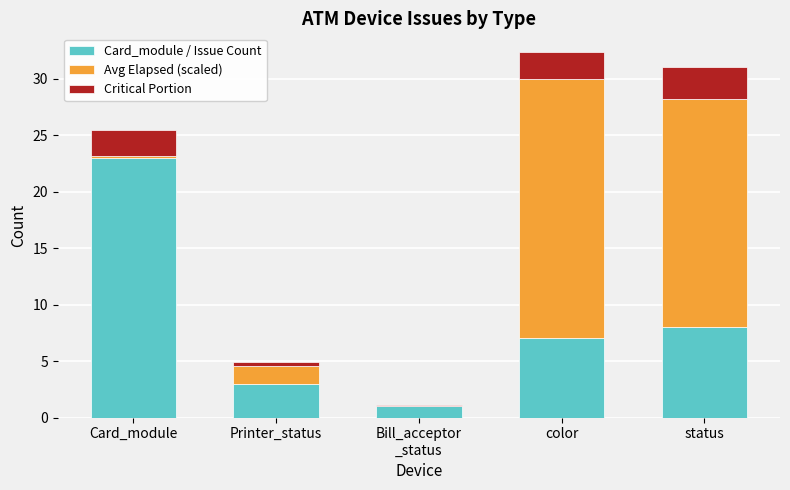

True or false: Card_module / Issue Count has a value of 5.3 at status.

False